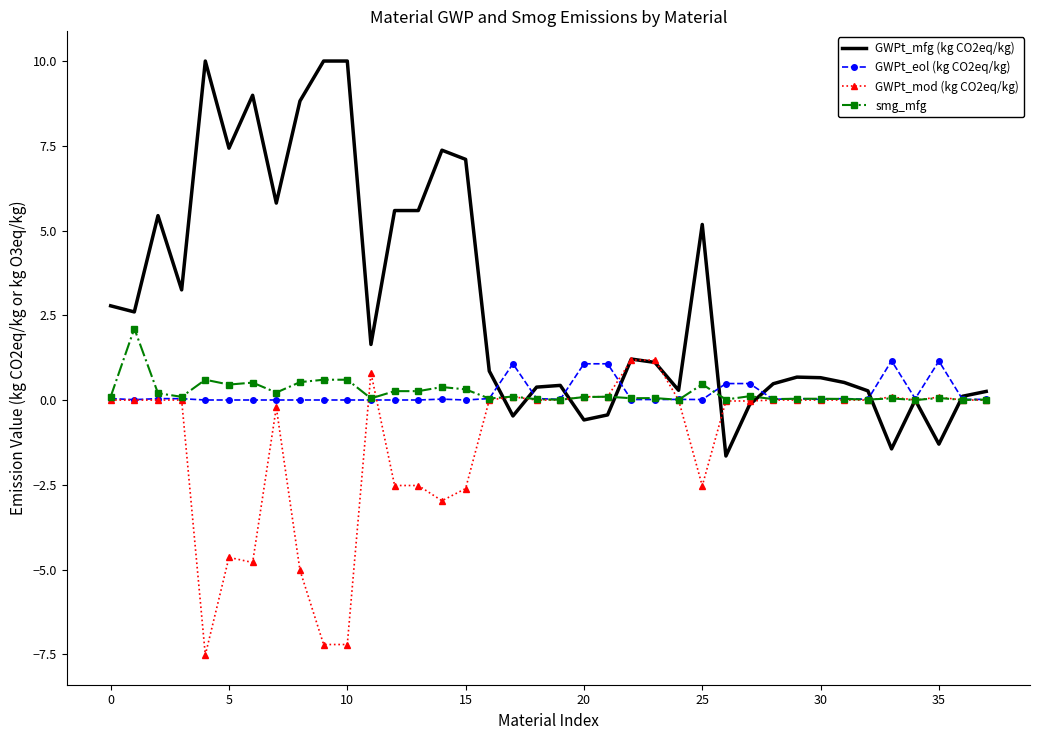

Which series has the largest total across all categories?

GWPt_mfg (kg CO2eq/kg)